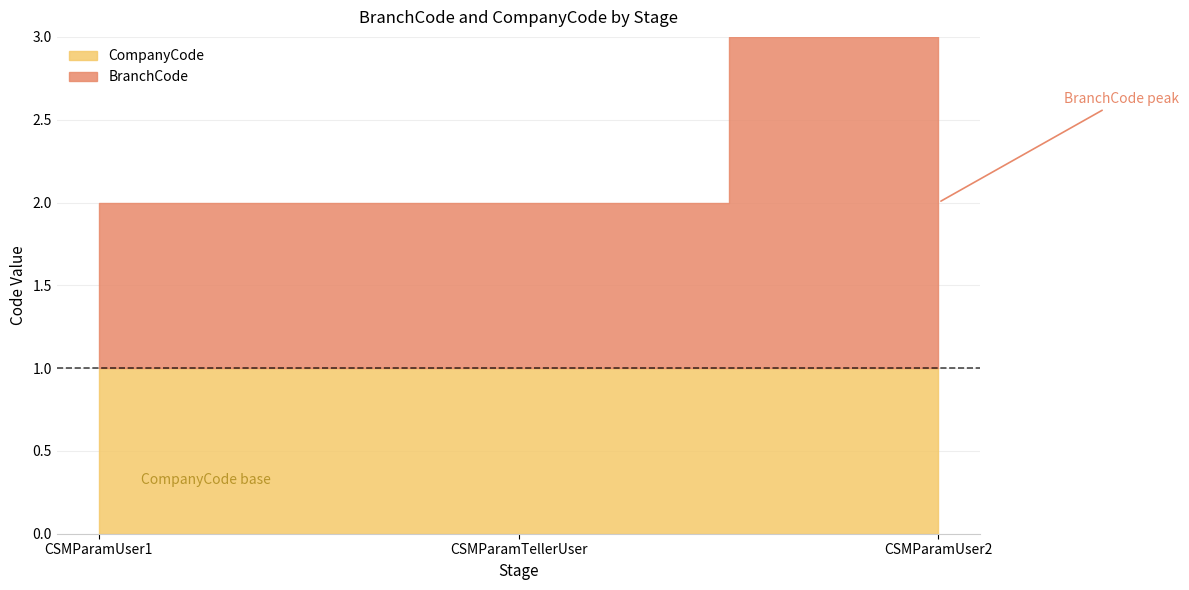

Which series has the largest range (max minus min)?

BranchCode